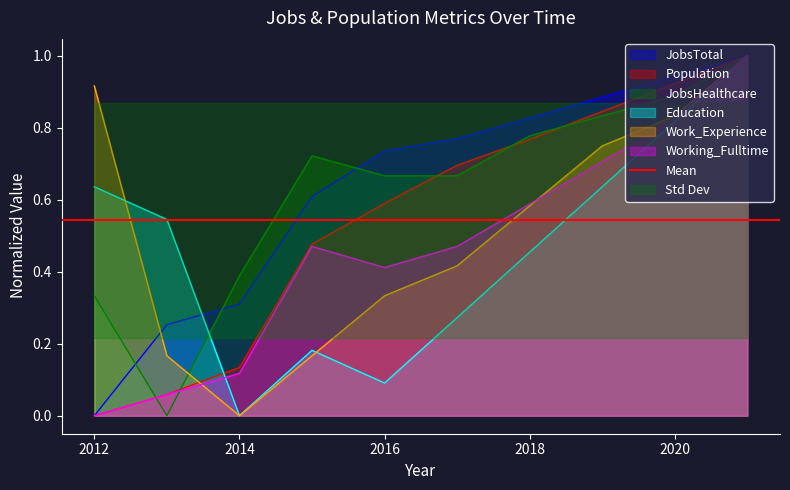

Is it true that Work_Experience equals 0.2 at 2015?

True